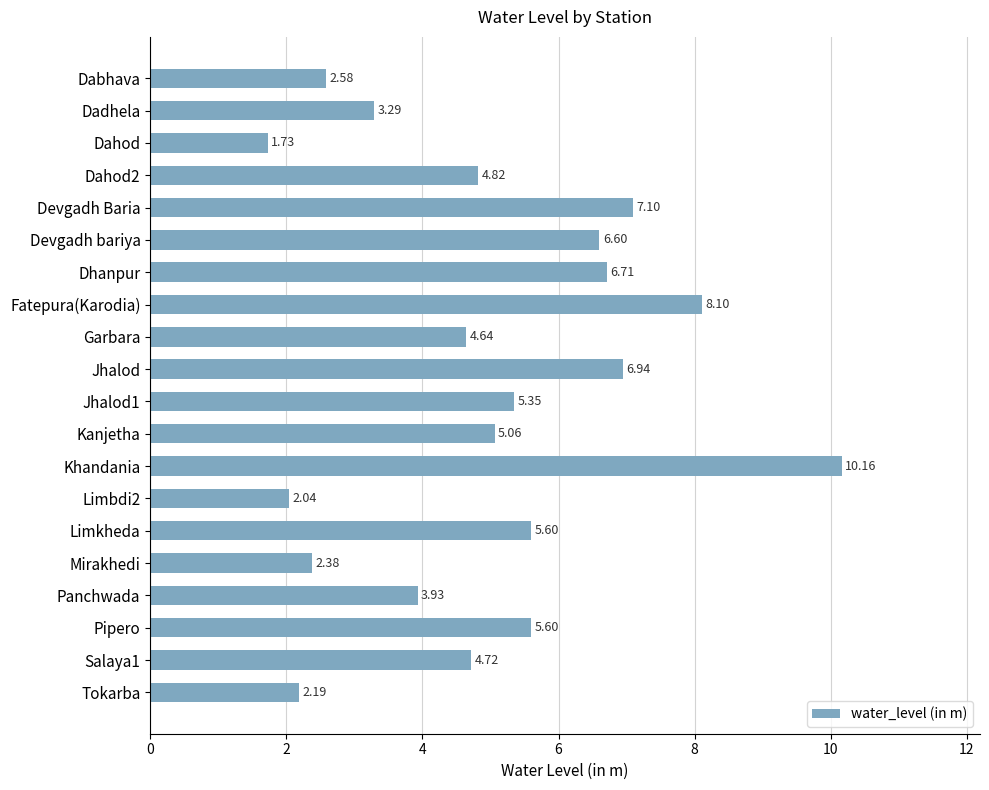

At which category does the chart reach its minimum across all series?

Dahod